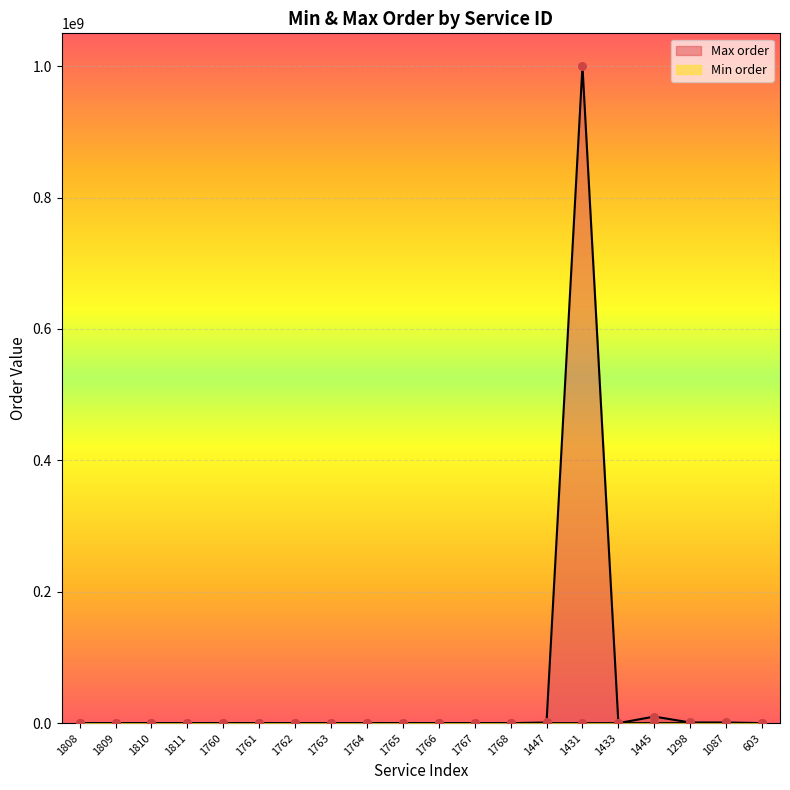

Which series has the widest spread of Y values?

Max order